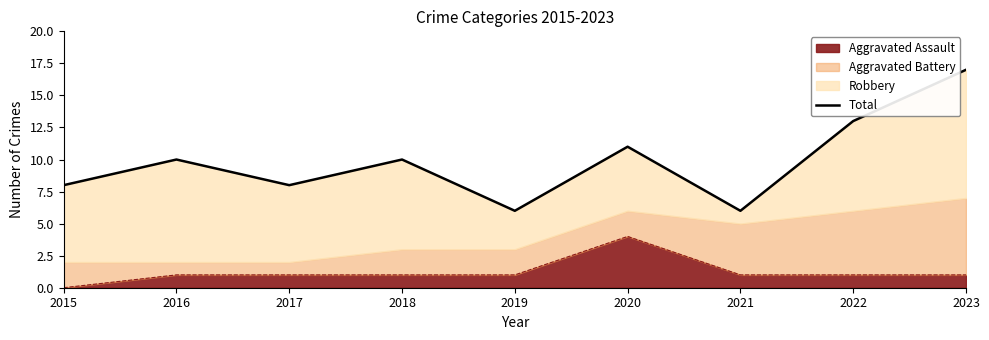

Between 2020 and 2016, which is larger?

2020